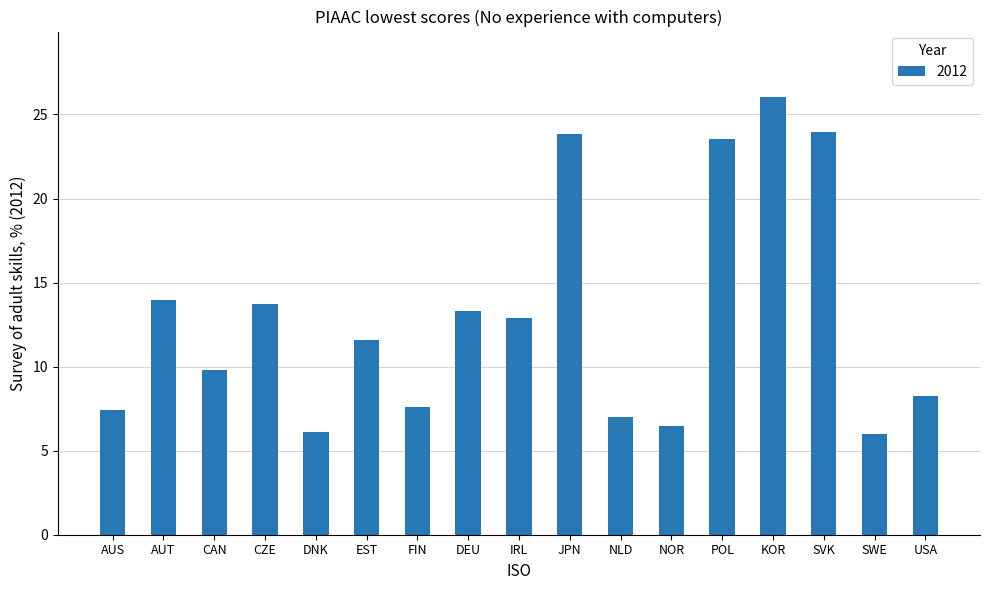

Read the value at IRL.

12.9